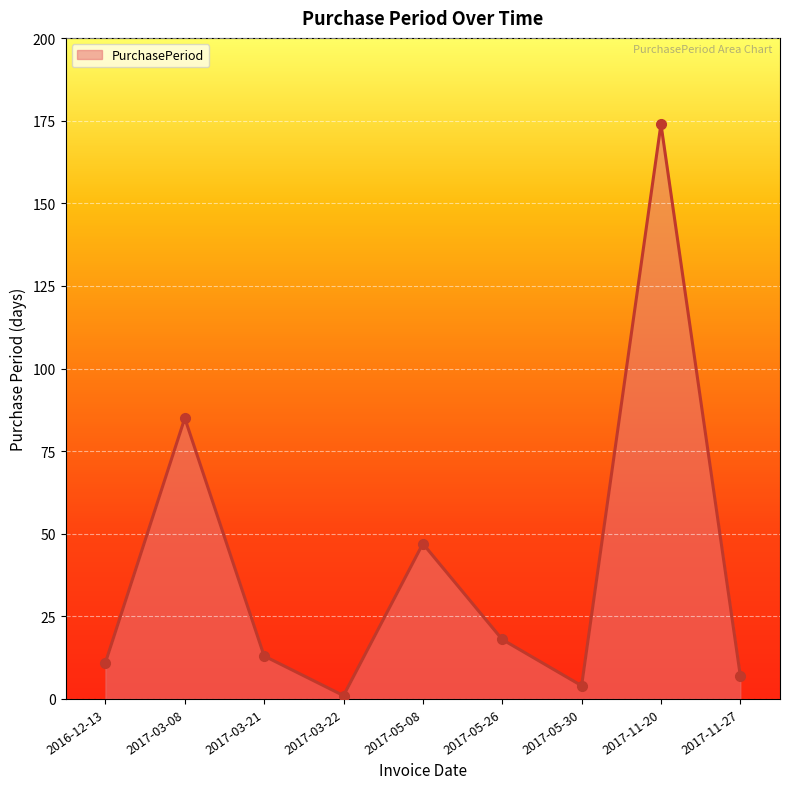

At which label does the data first exceed 13?

2017-03-08